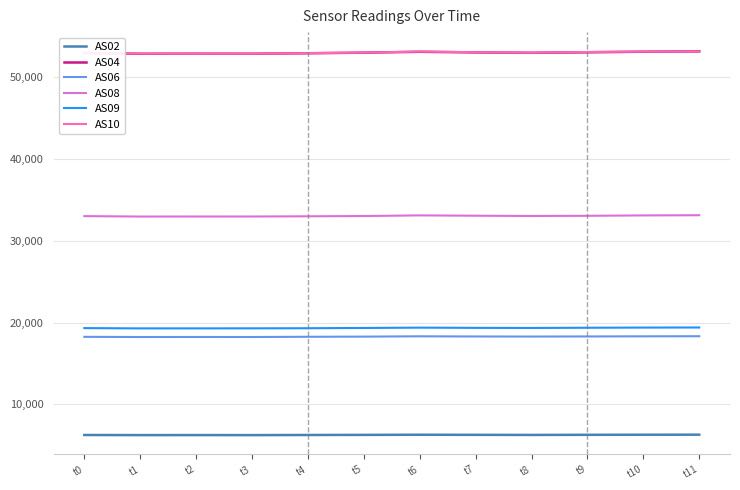

True or false: AS02 and AS04 cross at least once.

False